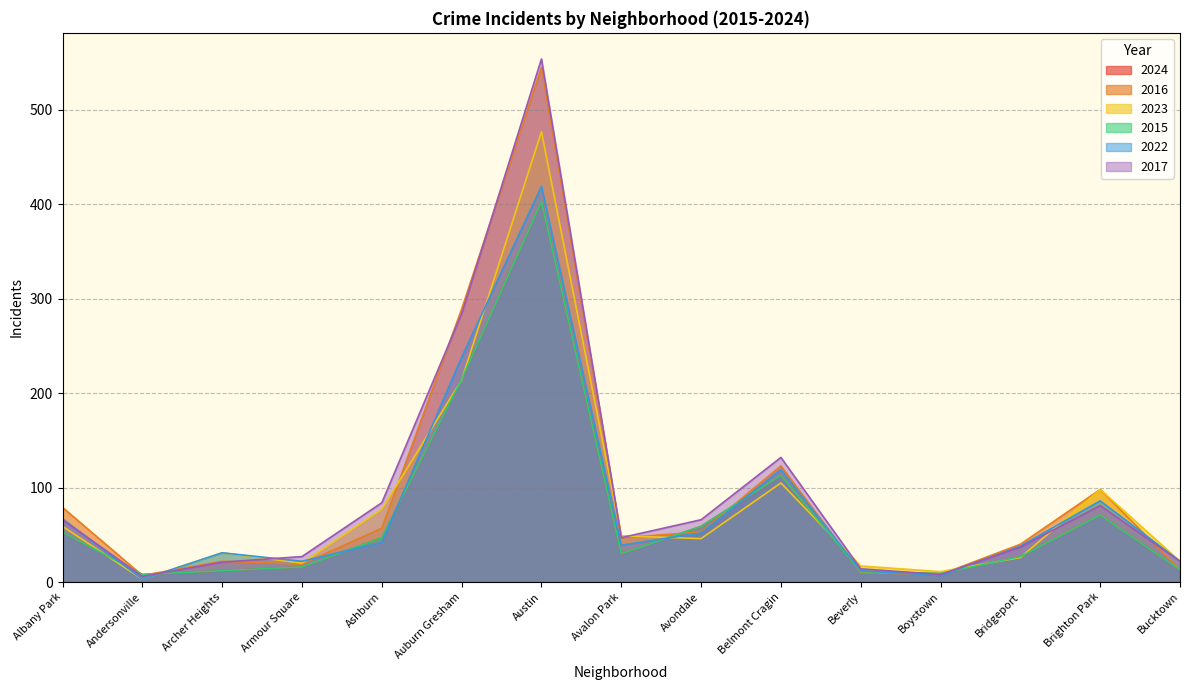

How many lines are shown in the chart?

6